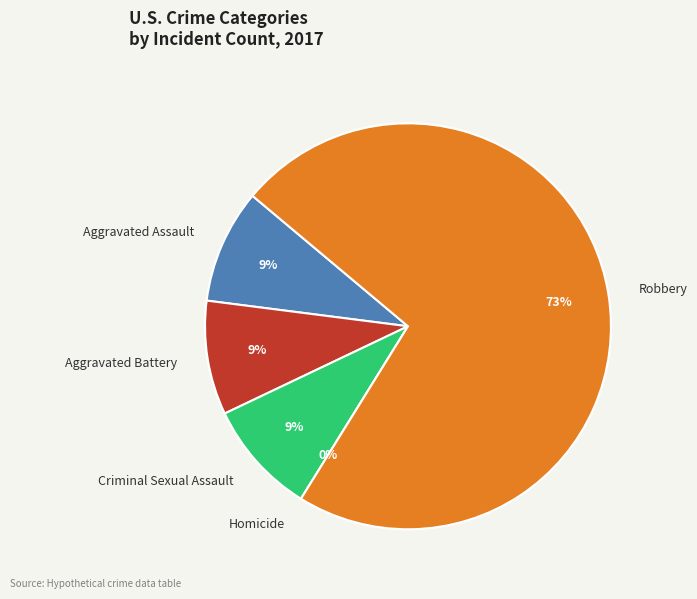

To the nearest percent, what is the difference between the Robbery and Aggravated Battery slice percentages?

64%